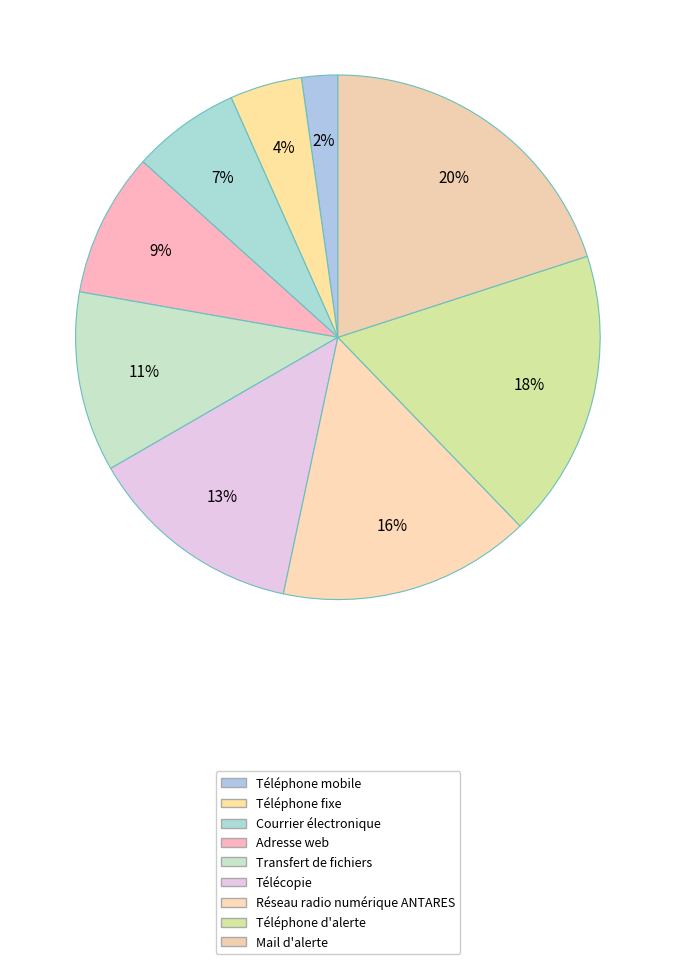

How many segments does this pie chart have?

9